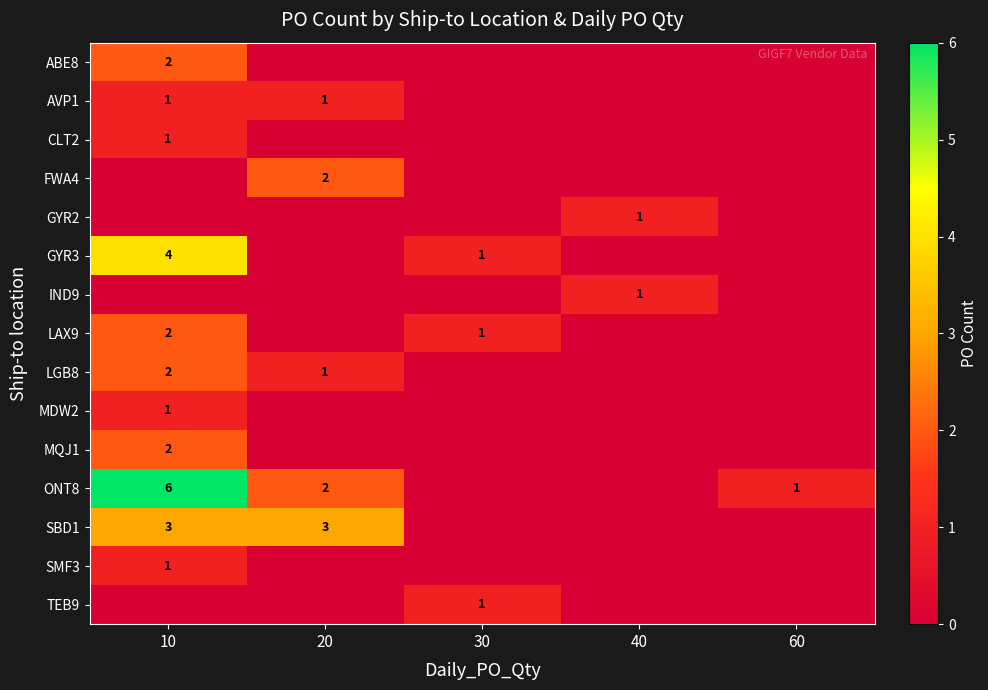

The value of FWA4 at 20 is 1. True or false?

False